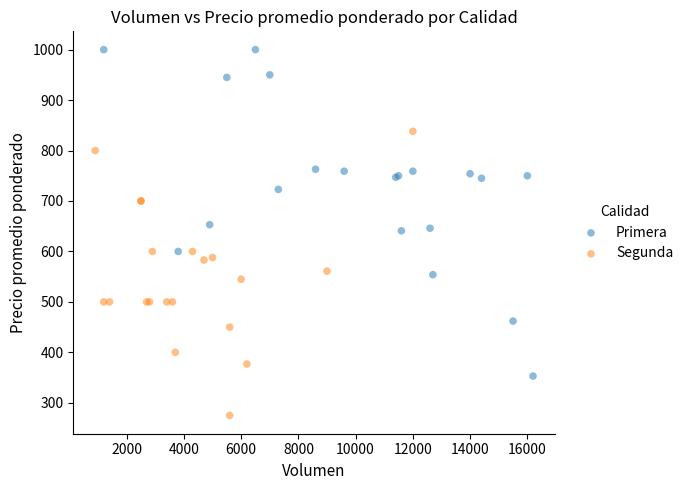

Which series reaches the maximum Y coordinate?

Primera